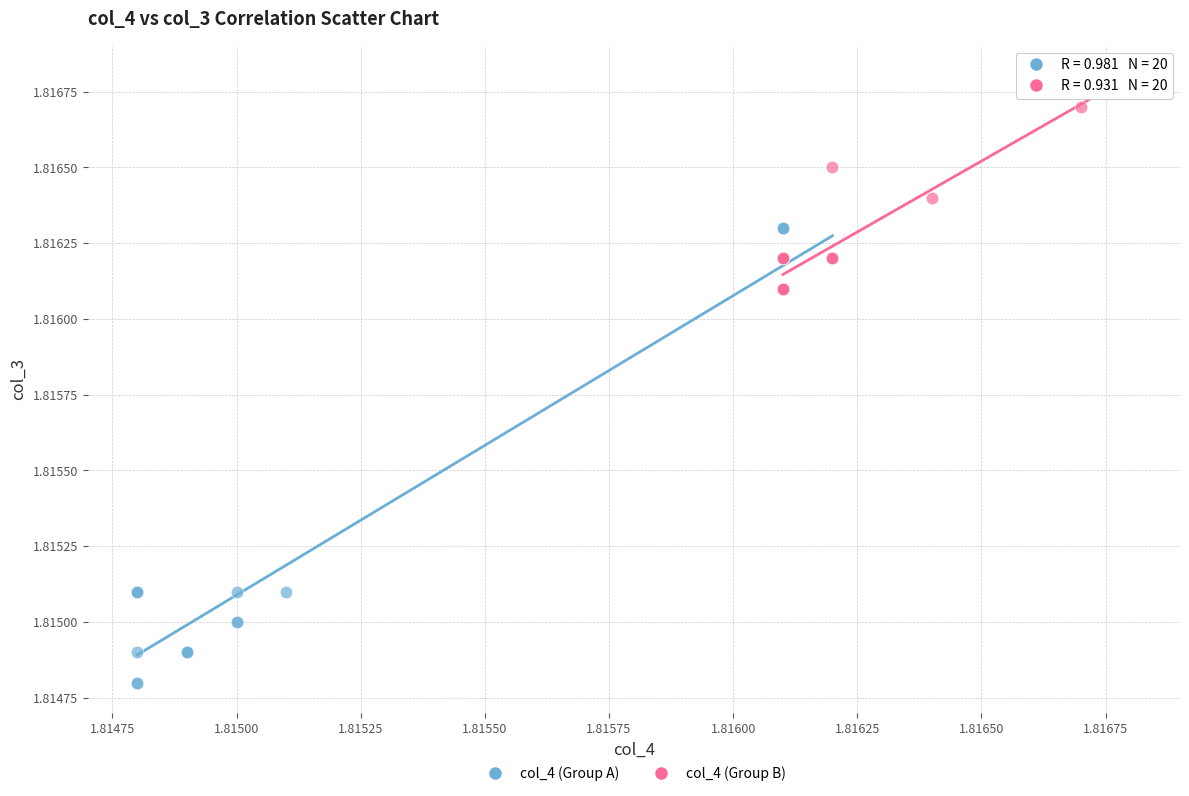

Which series reaches the minimum Y coordinate?

col_4 (Group A)